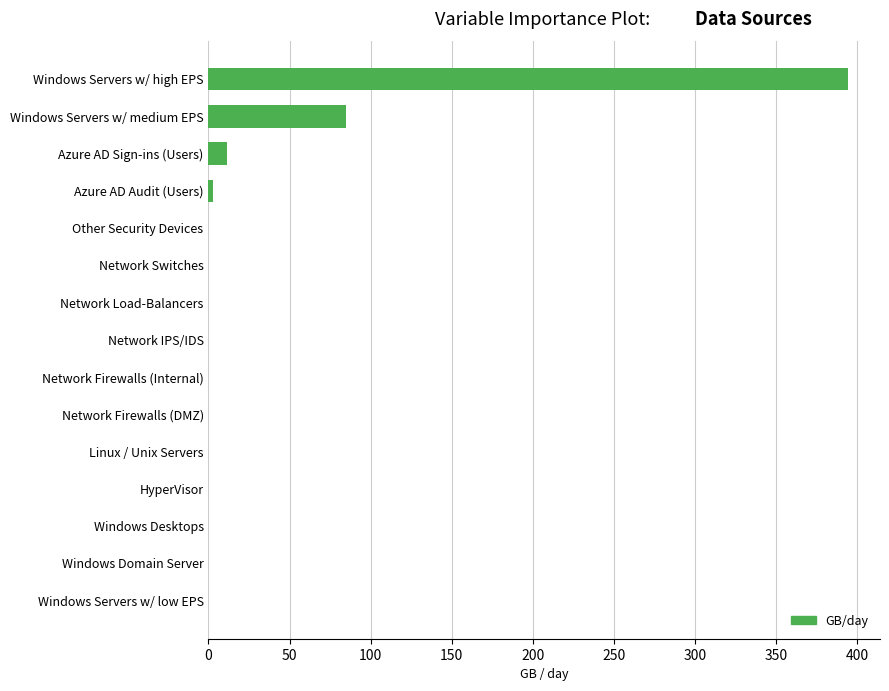

Which label corresponds to the largest value in the chart?

Windows Servers w/ high EPS